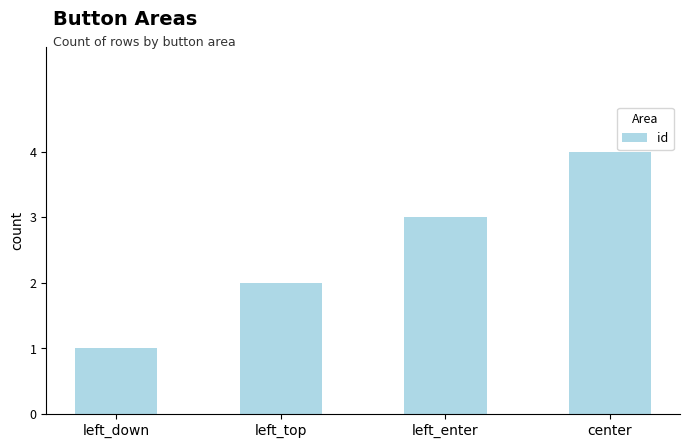

At which category does the chart reach its peak across all series?

center